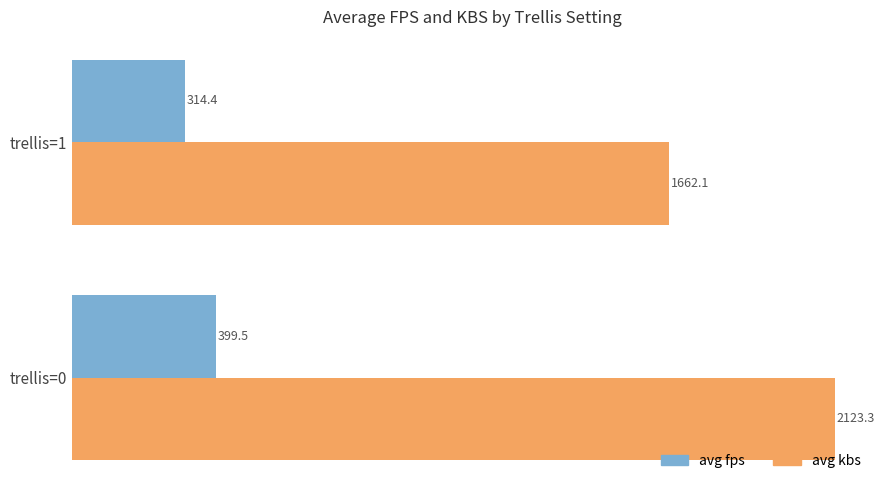

What is the difference between the maximum and minimum values in the avg fps series?

85.1